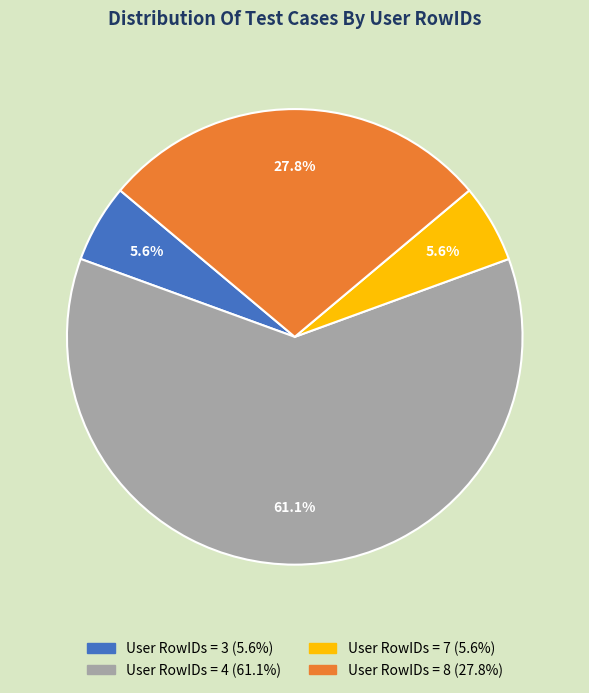

How many slices are in this pie chart?

4